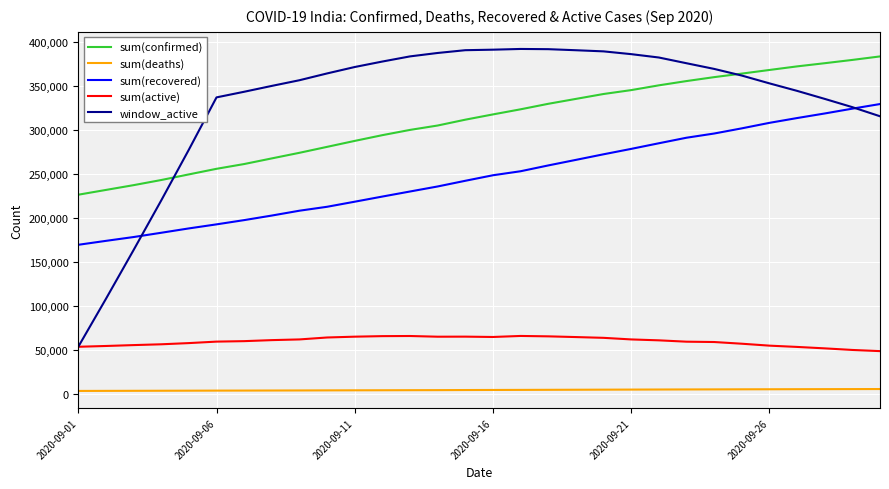

Does the chart have visible grid lines?

Yes